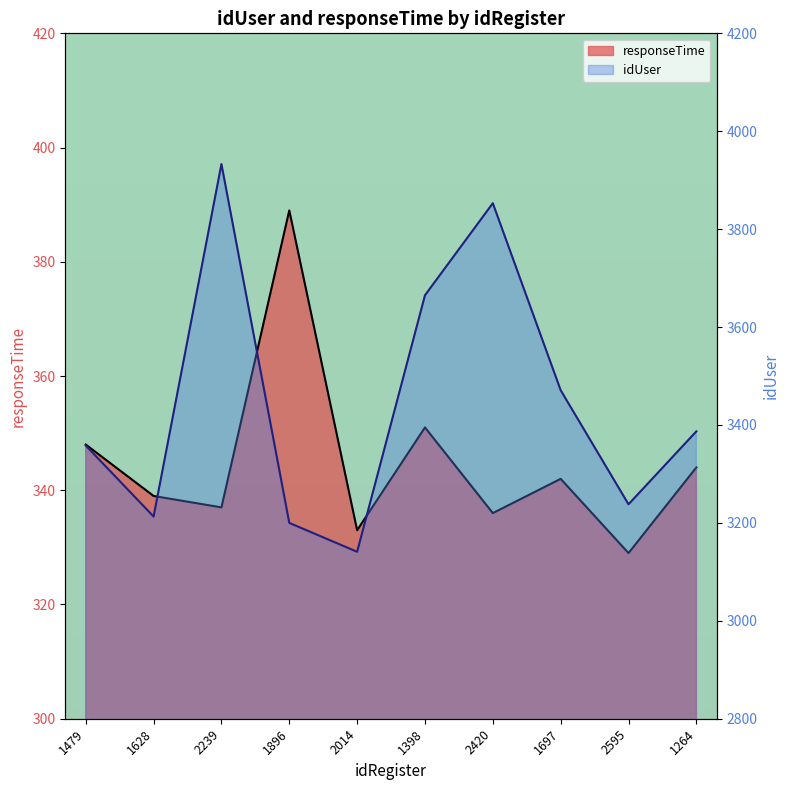

Which series has the largest range (max minus min)?

idUser